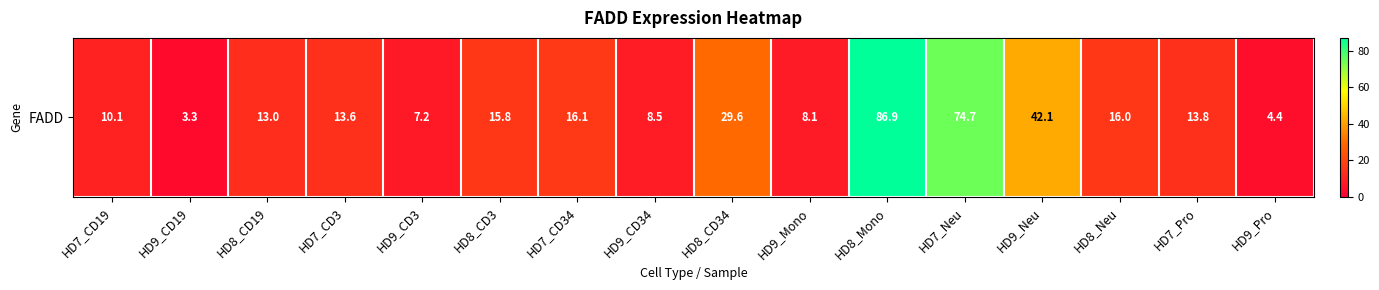

Which category has the highest value across all series?

HD8_Mono